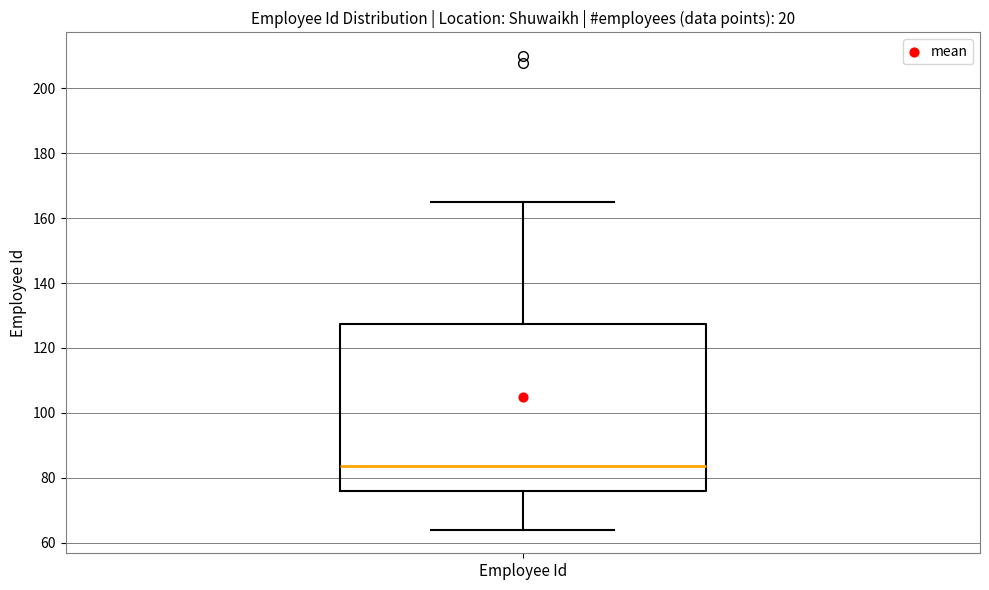

Where is the upper edge of the box for Employee Id on the y-axis? The values are not printed on the chart, so give them approximately, as read against the axis.

128